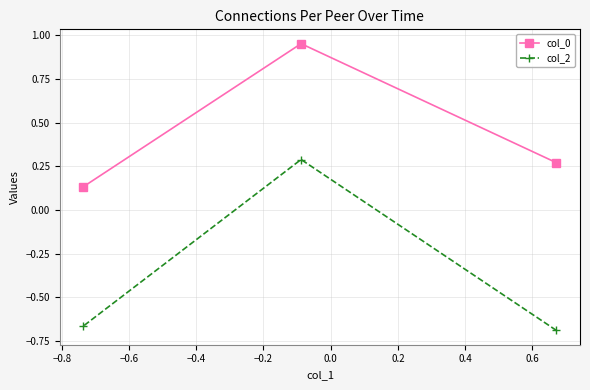

What is the highest value of the col_0 series?

1.0